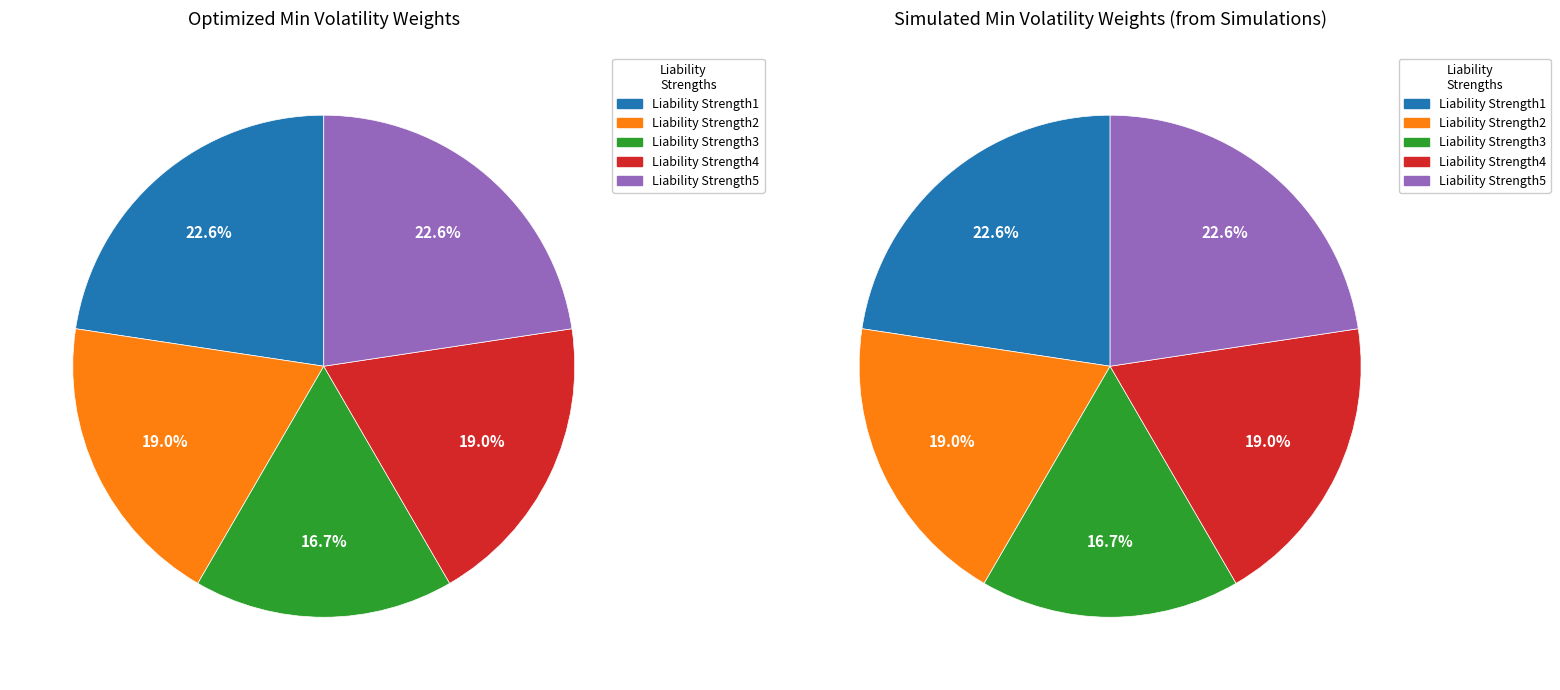

Which series has the widest spread of values?

Optimized Weights